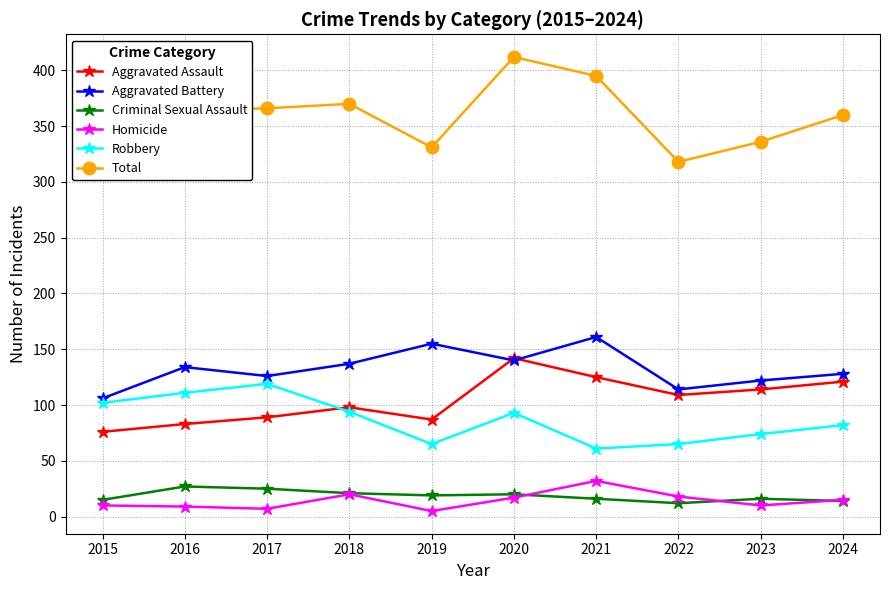

What is the value of the Homicide point at the 9th from the left?

10